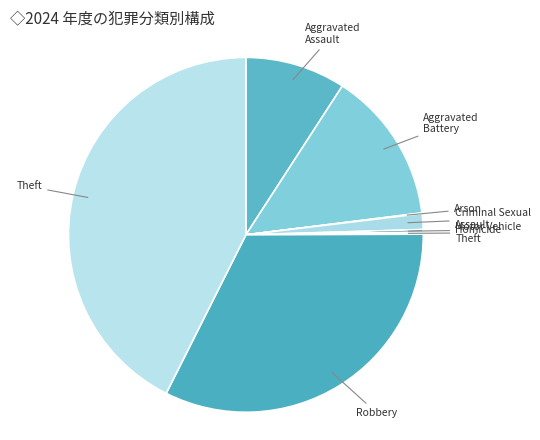

Between Theft and Robbery, which is larger?

Theft